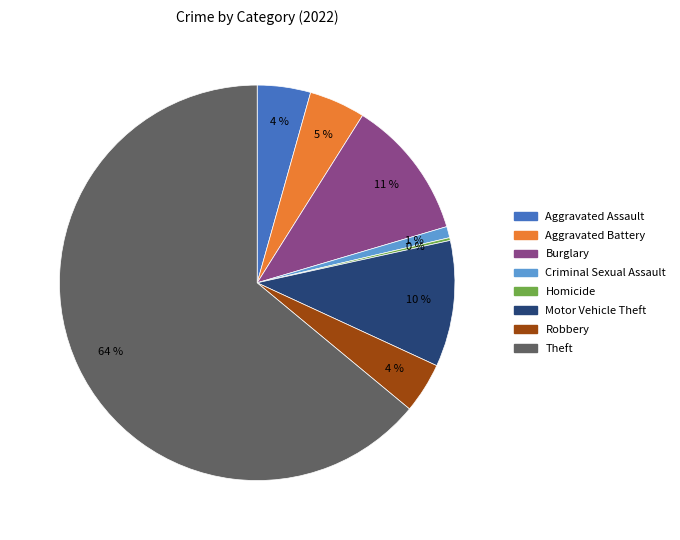

Is there any slice that represents more than half of the pie?

Yes